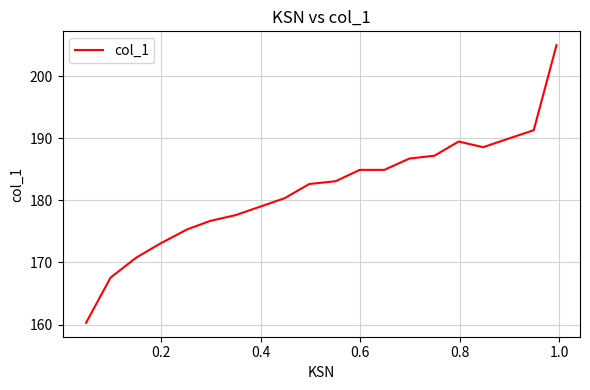

What is the sum of all values?

3634.7